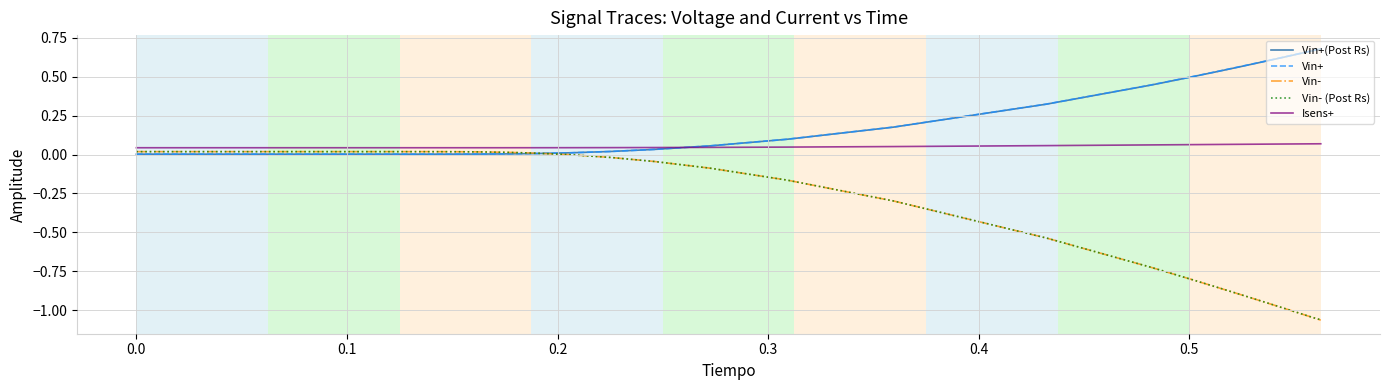

Which series has the widest spread of values?

Vin-